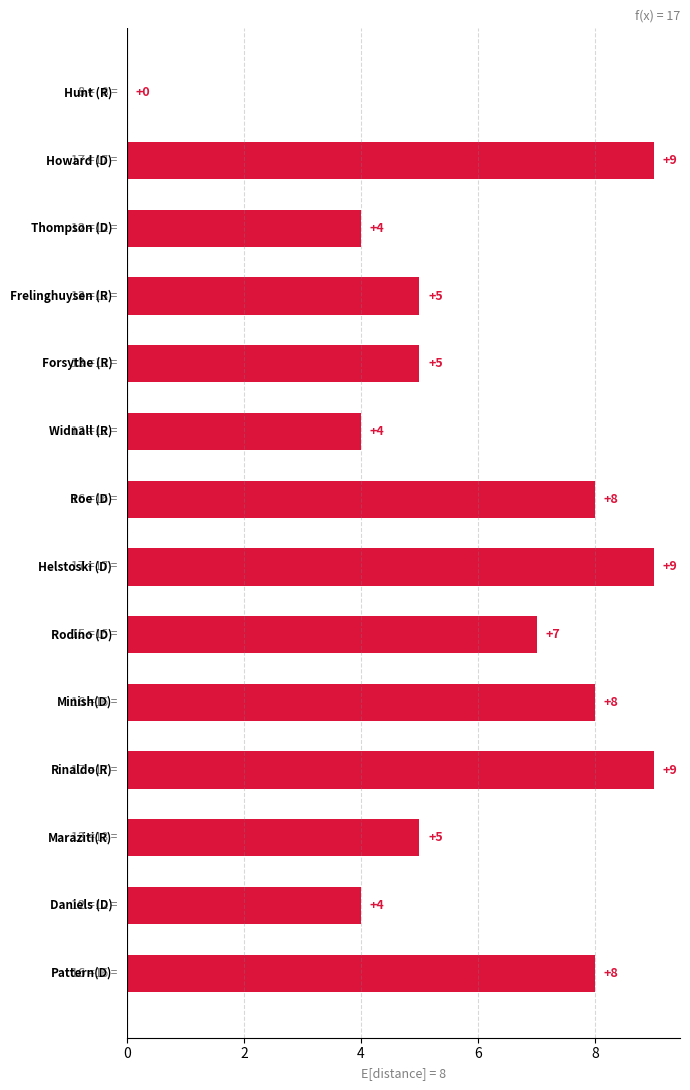

What is the sum of all values?

85